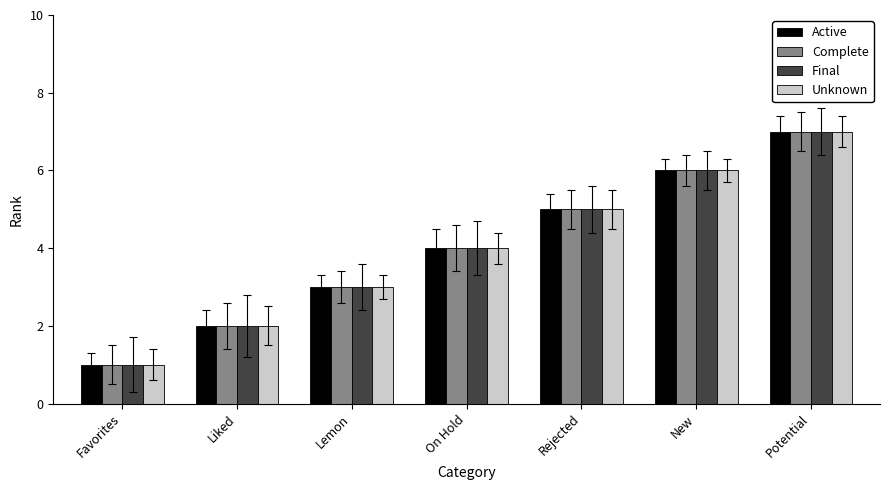

What is the label of the 4th bar from the left?

On Hold